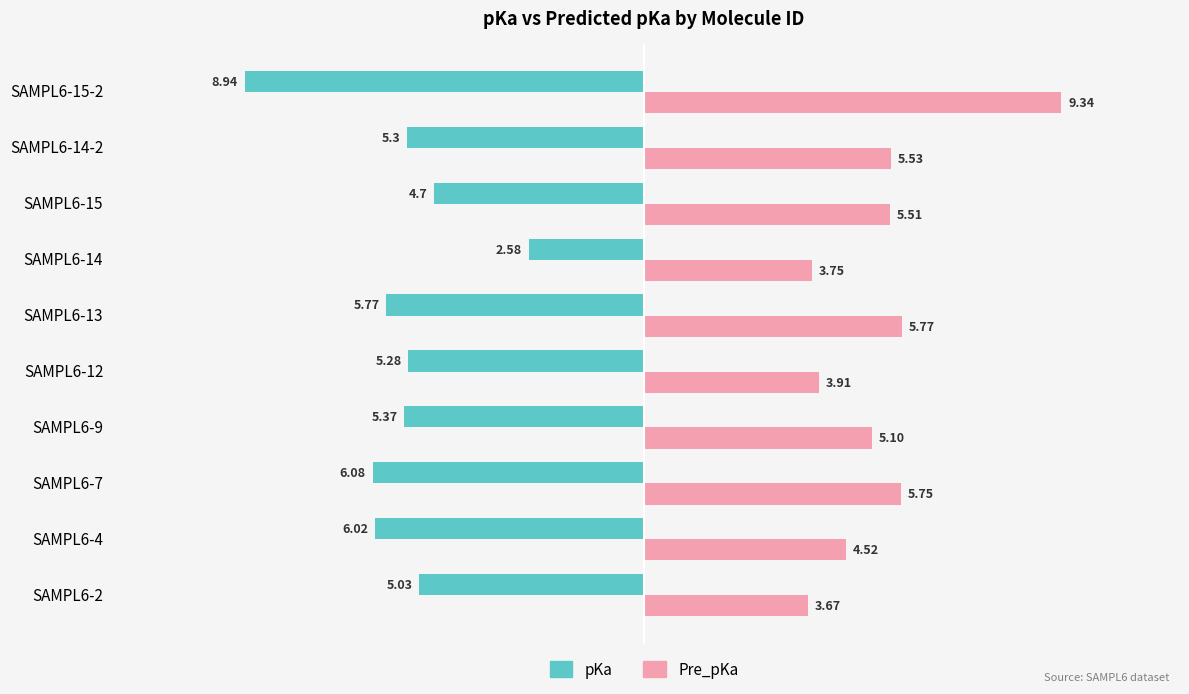

At which category is the sum across all series the highest?

SAMPL6-14